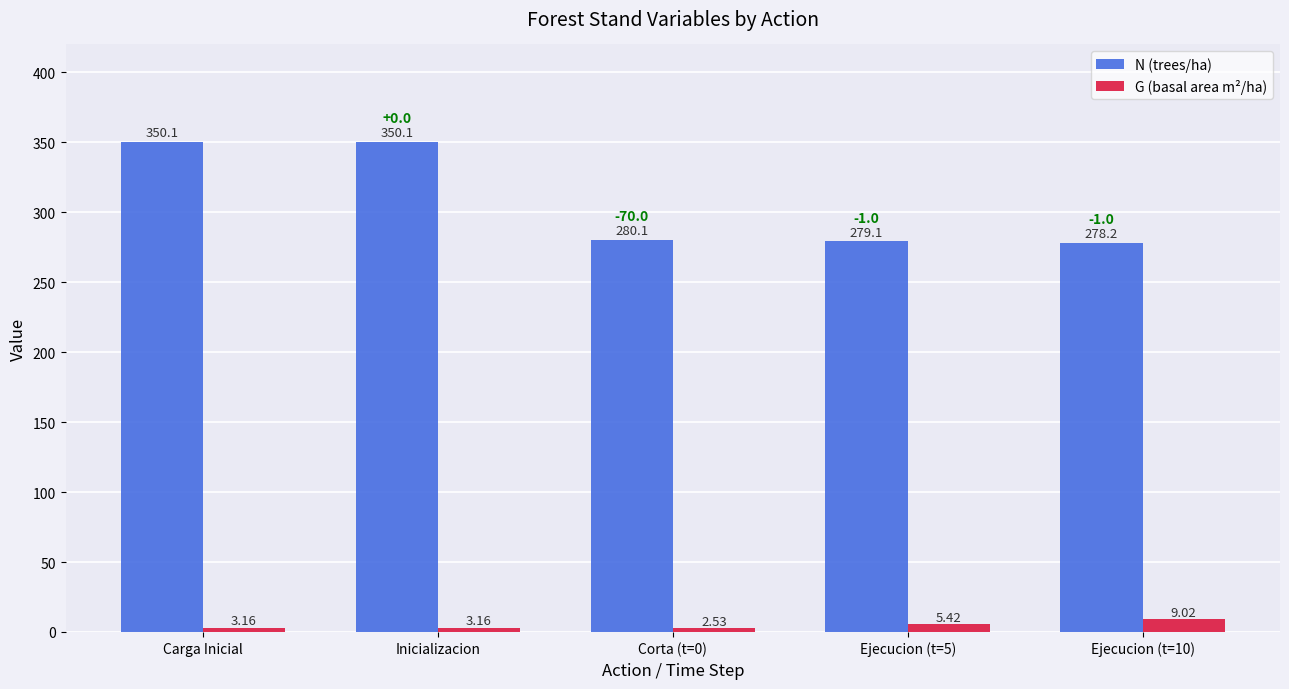

Where does the N (trees/ha) series first go above 280?

Carga Inicial